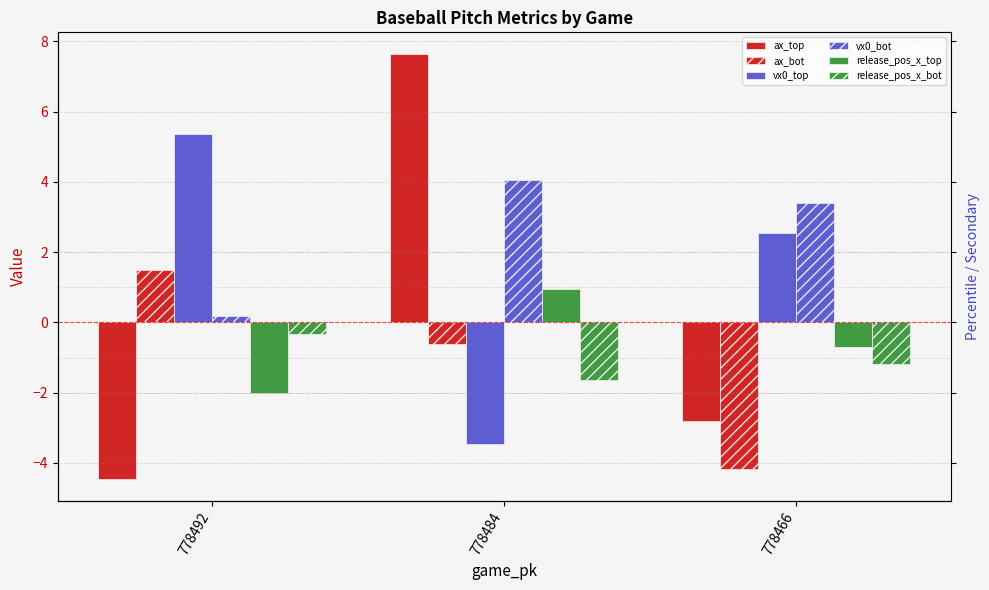

What are all the series names shown in the legend?

ax_top, ax_bot, vx0_top, vx0_bot, release_pos_x_top, release_pos_x_bot